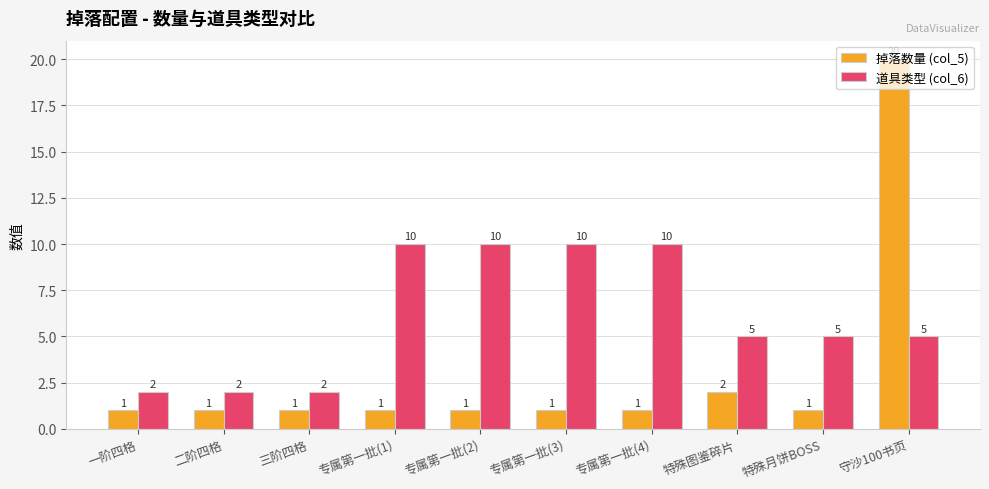

Which series has the largest range (max minus min)?

掉落数量 (col_5)